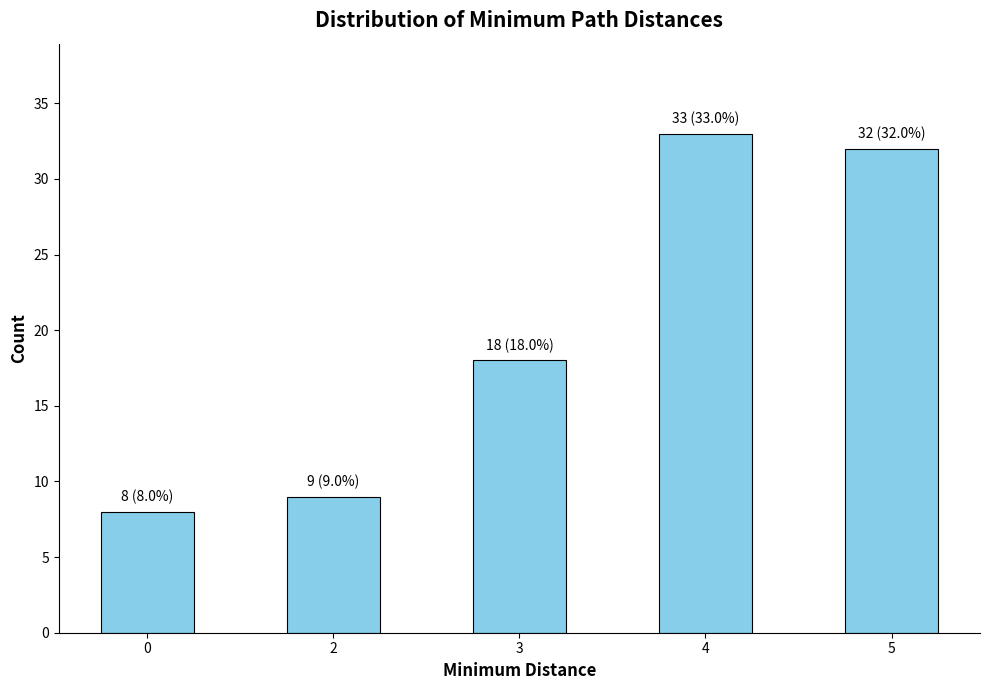

What is the minimum value shown in the chart?

8